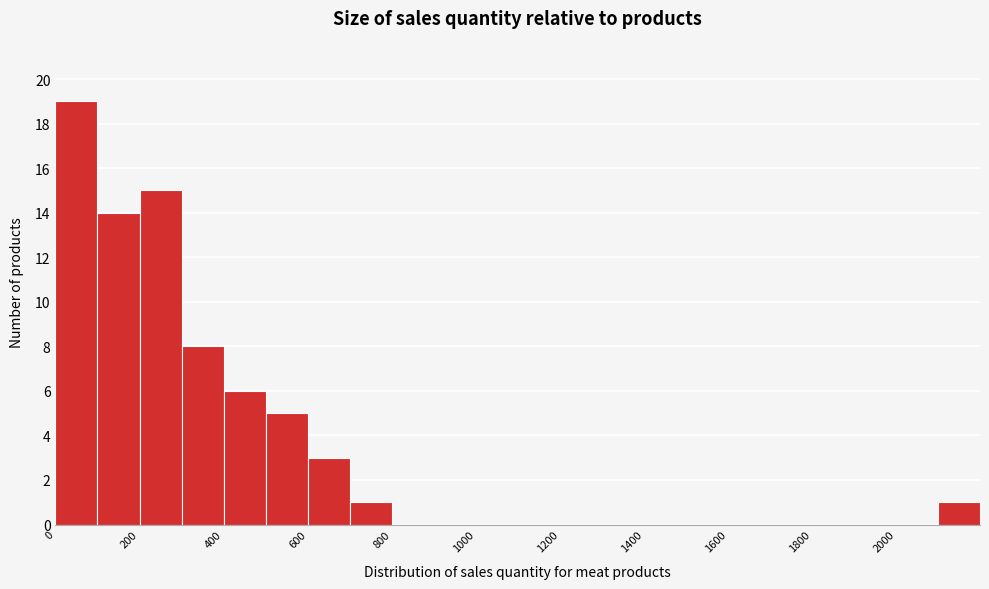

What is the height of the bar covering 2100 to 2200 on the x-axis? The values are not printed on the chart, so give them approximately, as read against the axis.

1